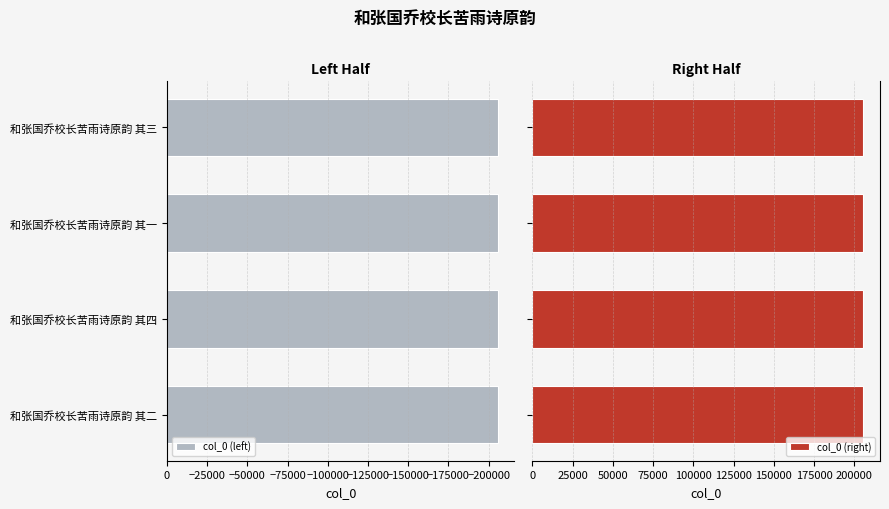

List the series in order of their overall mean, lowest first.

col_0 (left), col_0 (right)